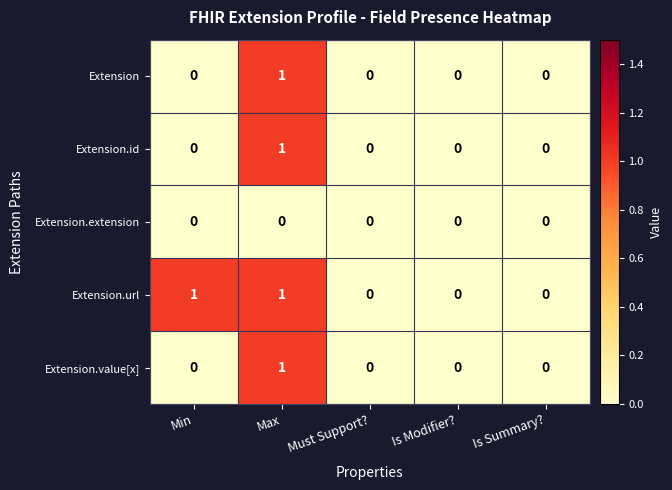

Is it true that Extension.value[x] equals 0 at Is Summary??

True